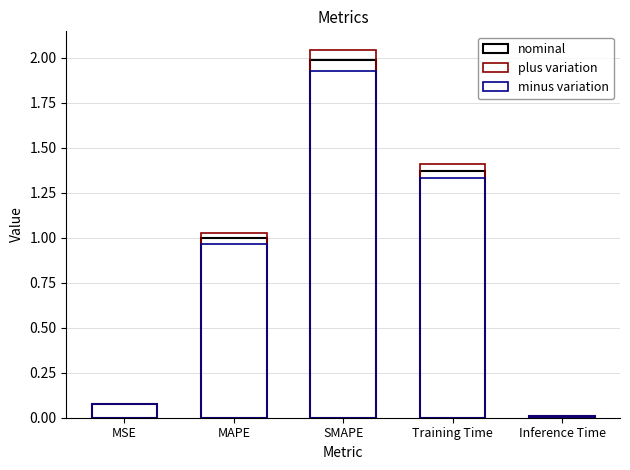

At how many categories does at least one series exceed 0?

5